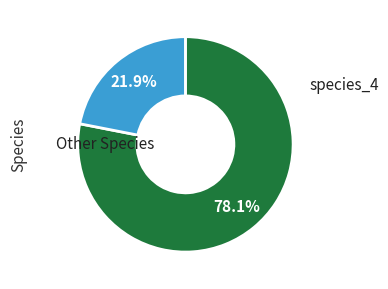

Does any single category account for the majority?

Yes